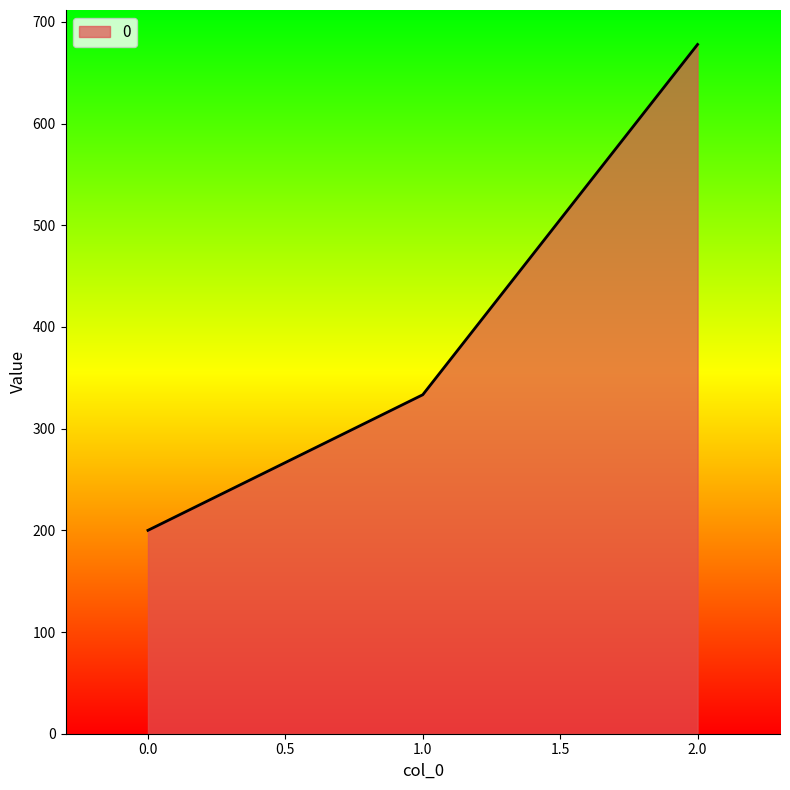

Rank the categories by value from lowest to highest.

0.0, 1.0, 2.0